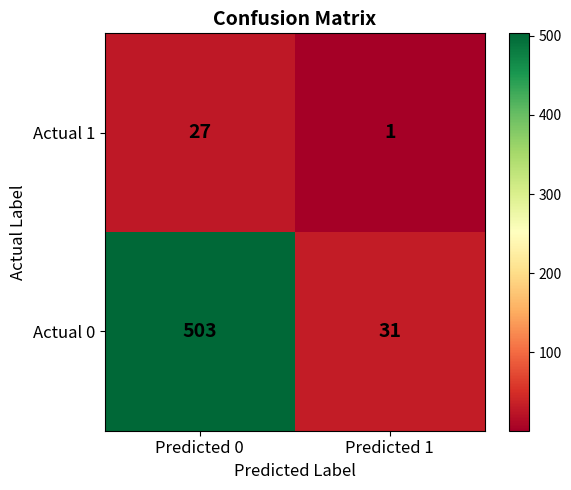

True or false: Actual 0 has a value of 503 at Predicted 0.

True